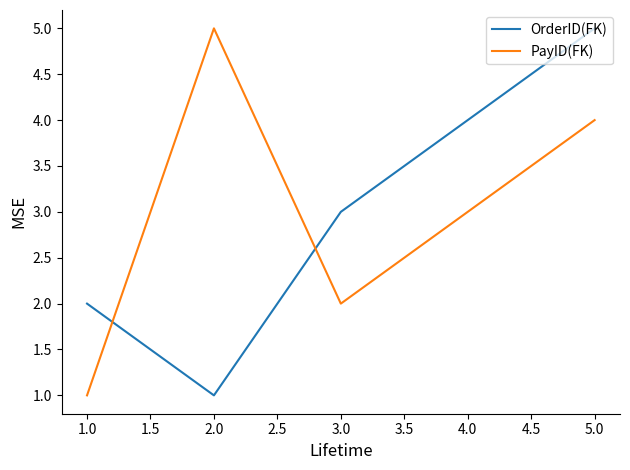

What is the difference between the second highest and minimum values in the PayID(FK) series?

3